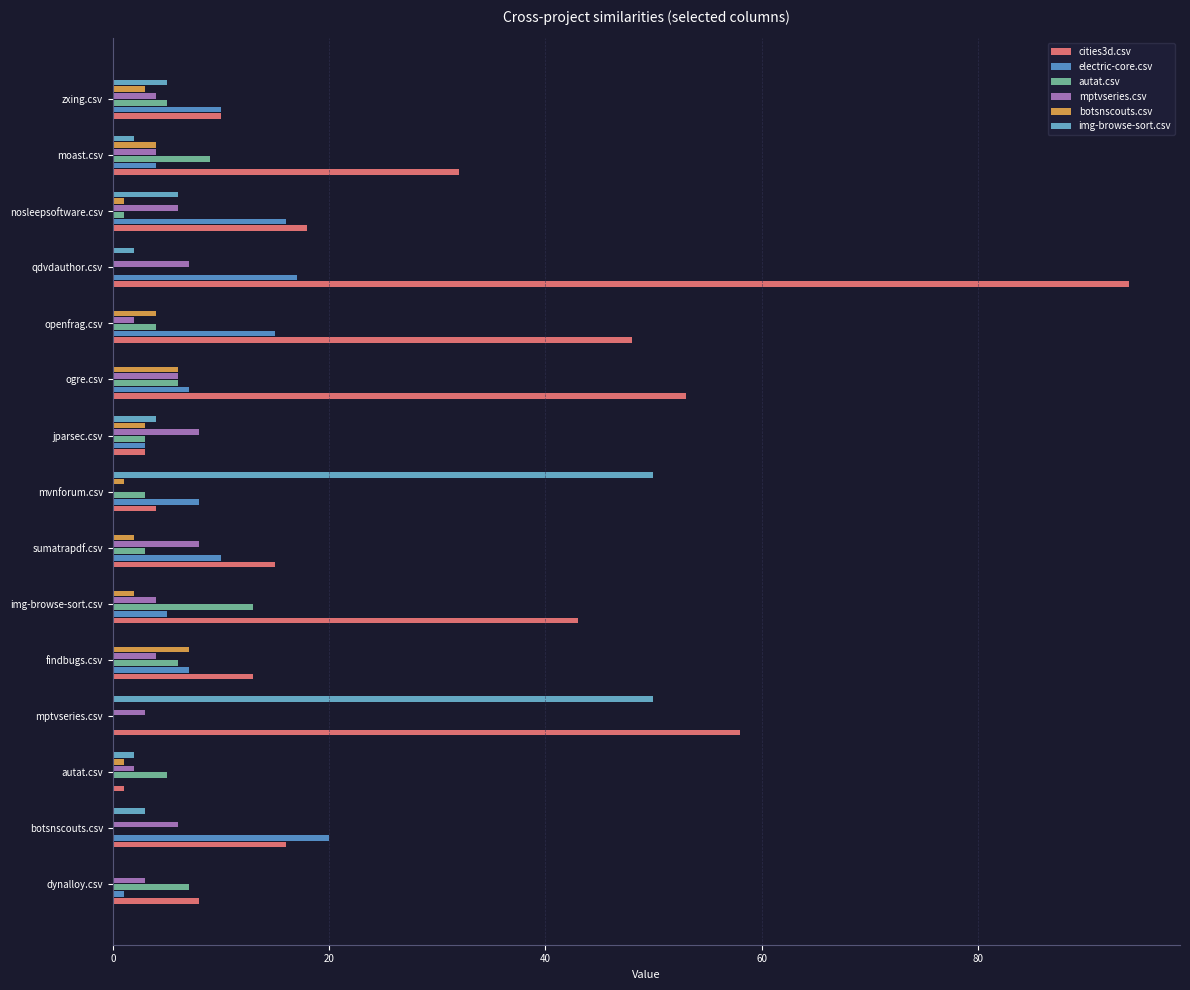

What are all the series names shown in the legend?

cities3d.csv, electric-core.csv, autat.csv, mptvseries.csv, botsnscouts.csv, img-browse-sort.csv